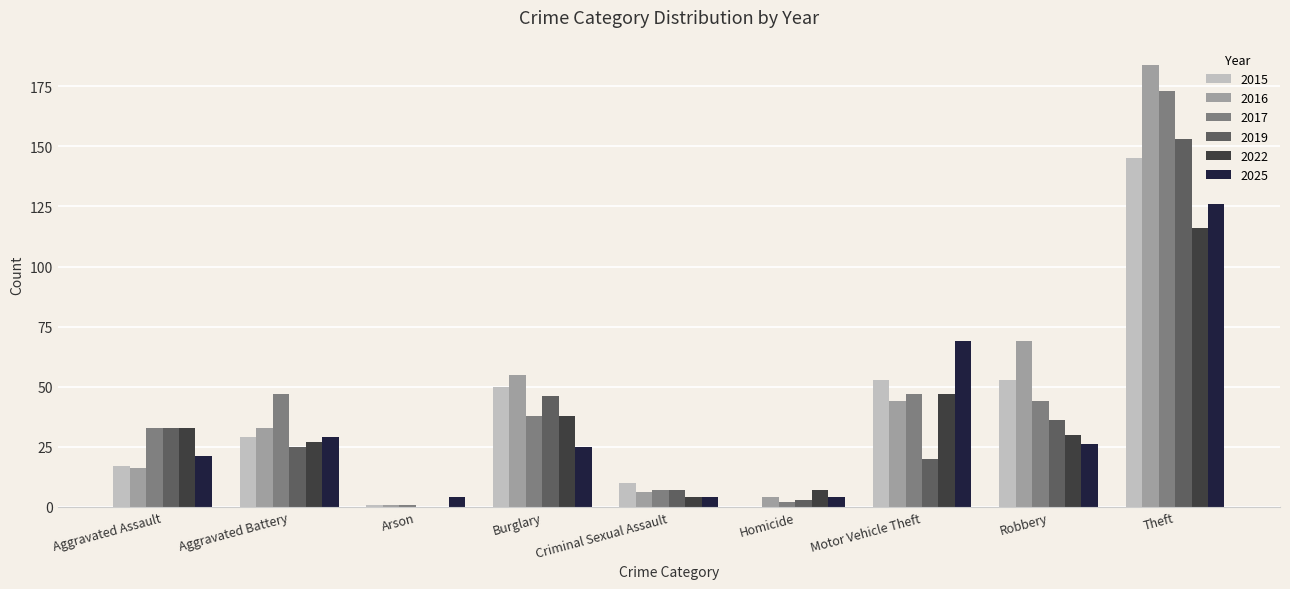

Reading left to right, what are all the values shown in this chart?

2015: 17	29	1	50	10	0	53	53	145
2016: 16	33	1	55	6	4	44	69	184
2017: 33	47	1	38	7	2	47	44	173
2019: 33	25	0	46	7	3	20	36	153
2022: 33	27	0	38	4	7	47	30	116
2025: 21	29	4	25	4	4	69	26	126